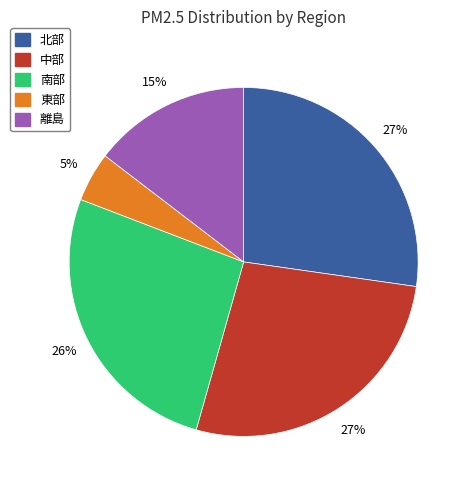

Which category has the smallest portion of the pie?

東部